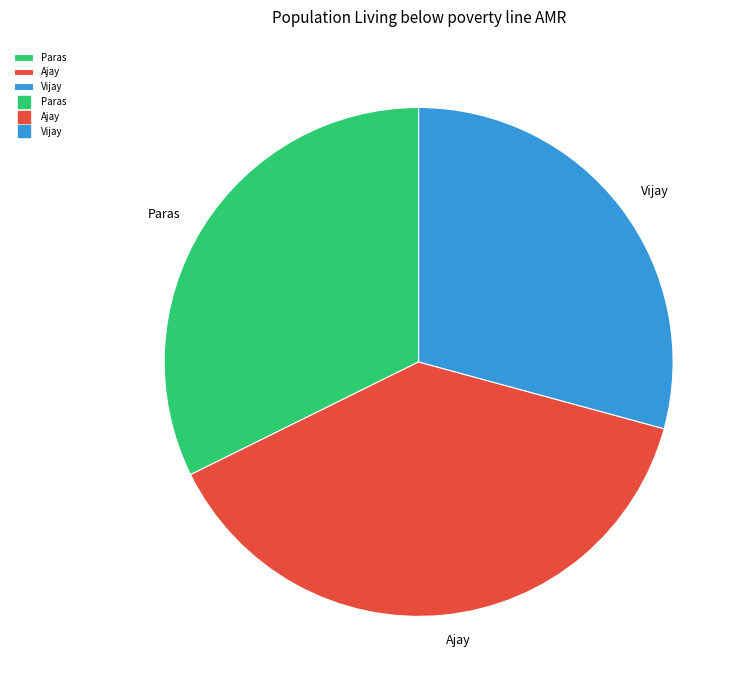

Rank the categories by value from lowest to highest.

Vijay, Paras, Ajay